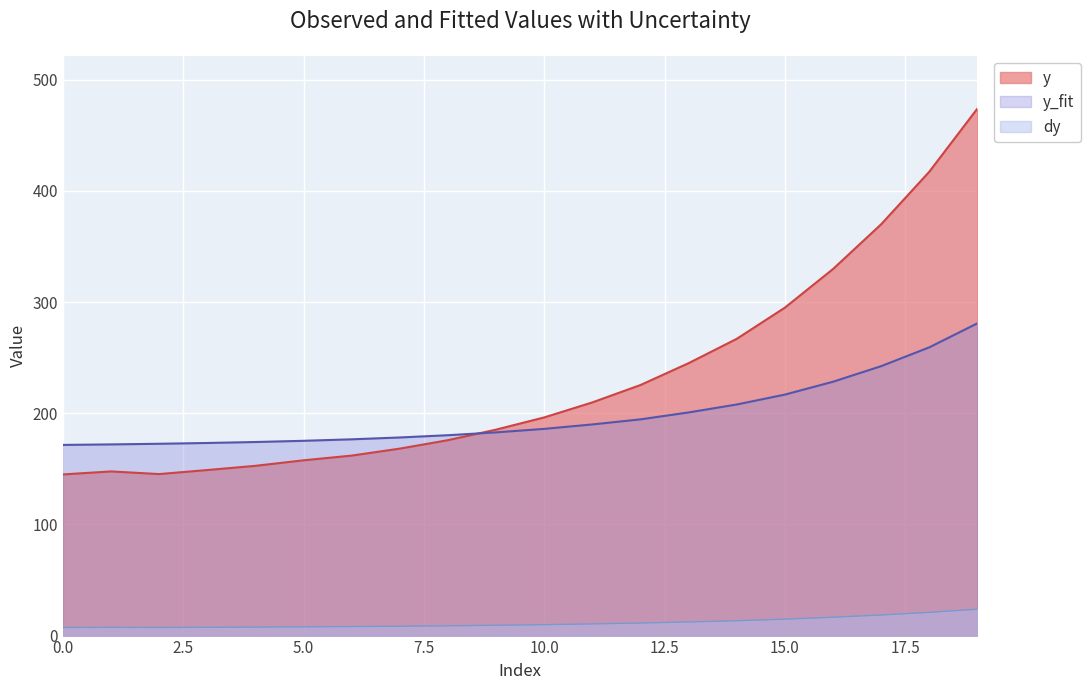

Which series ends up on top after the final intersection of y and y_fit?

y